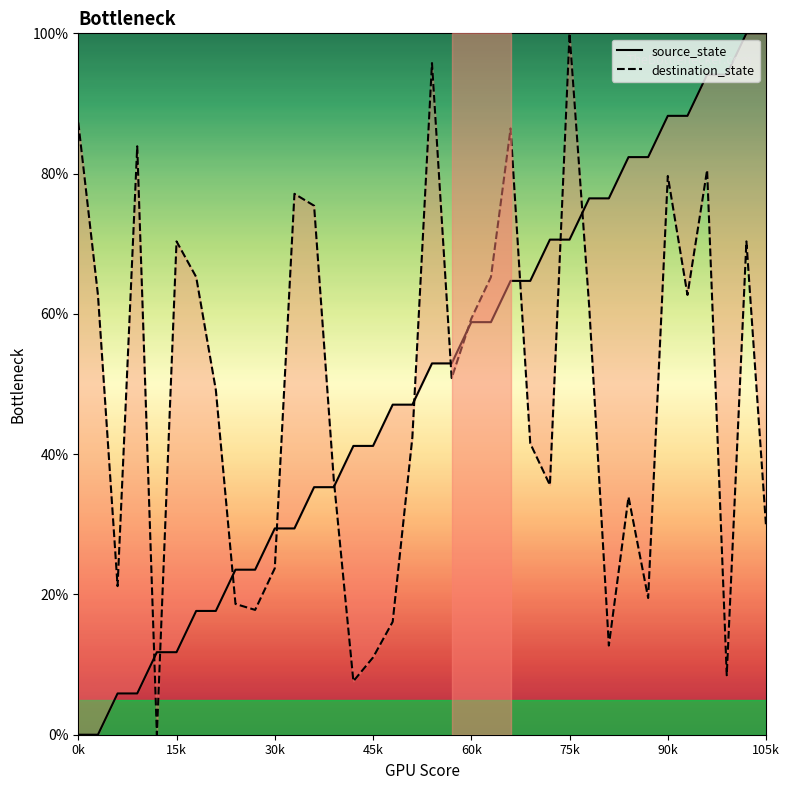

List the series in order of their peak value, highest first.

source_state, destination_state